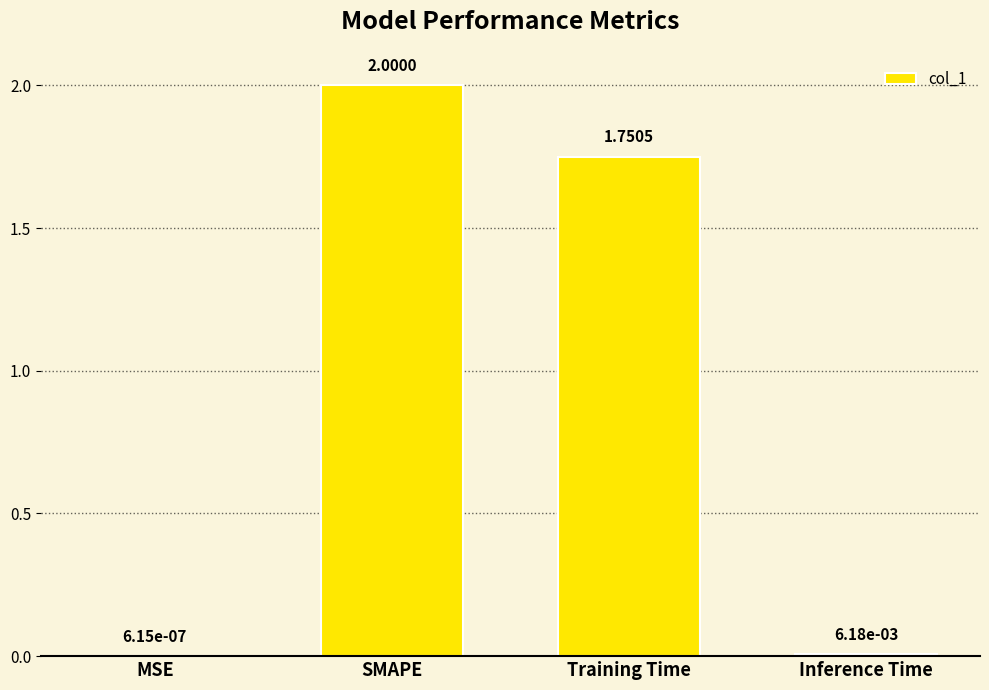

Are the bars horizontal?

No